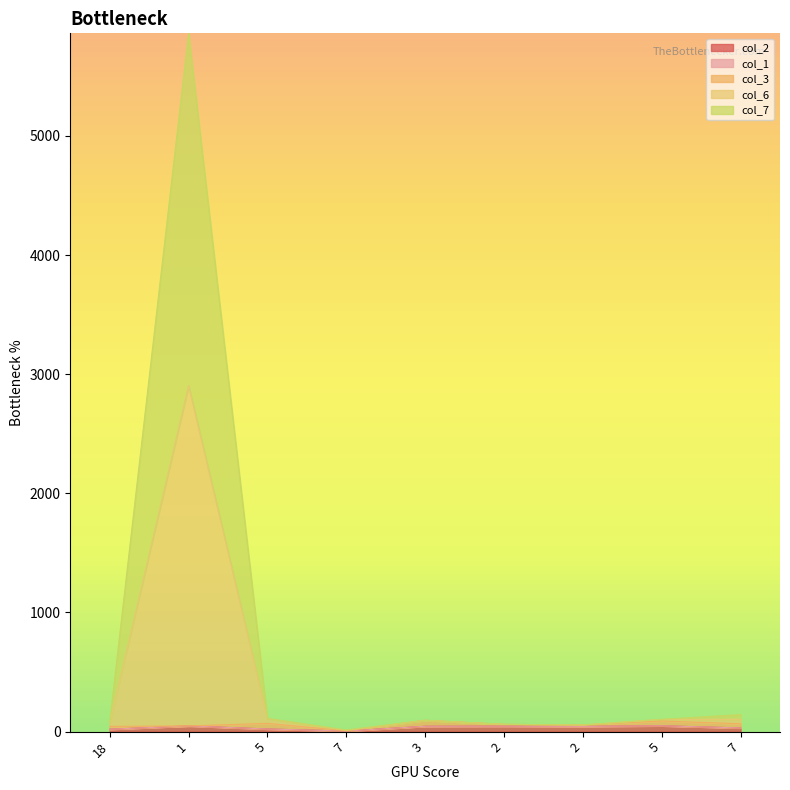

What is the difference between the highest and lowest values at 18?

59.0